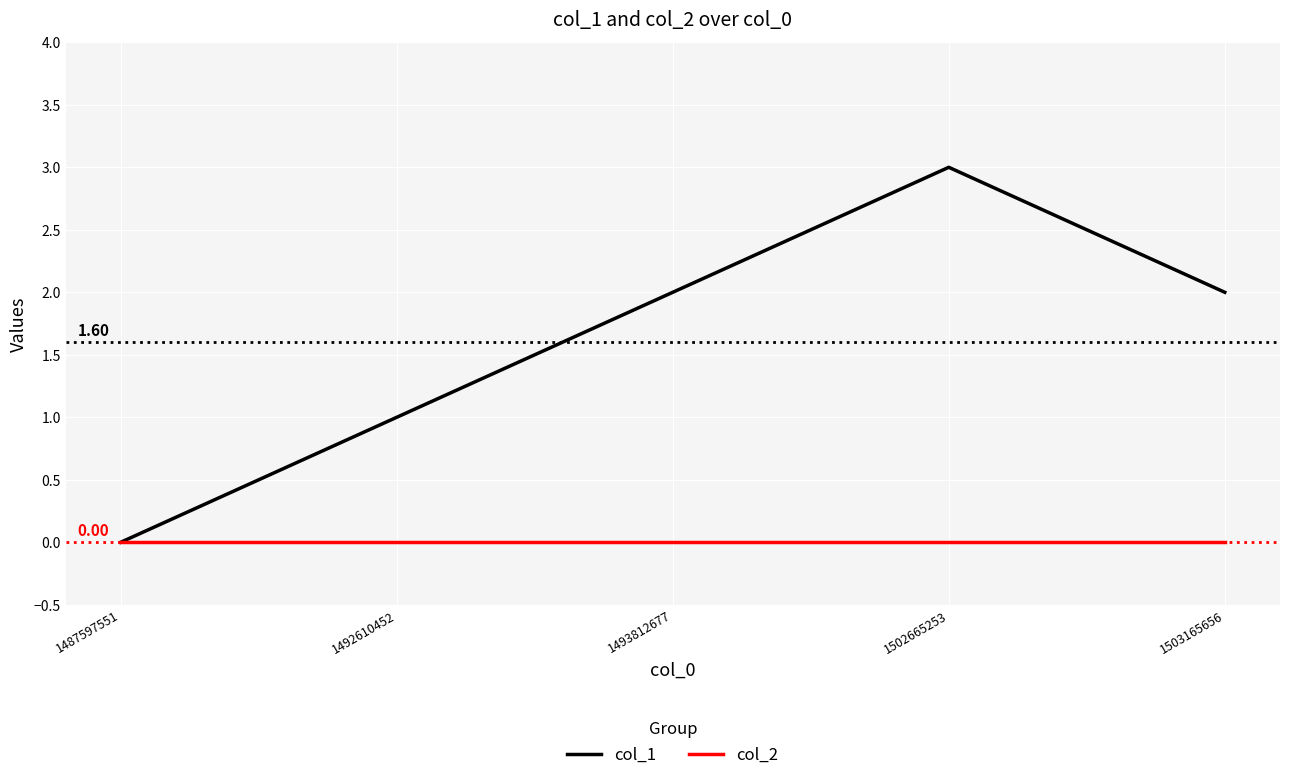

Which series has the widest spread of values?

col_1